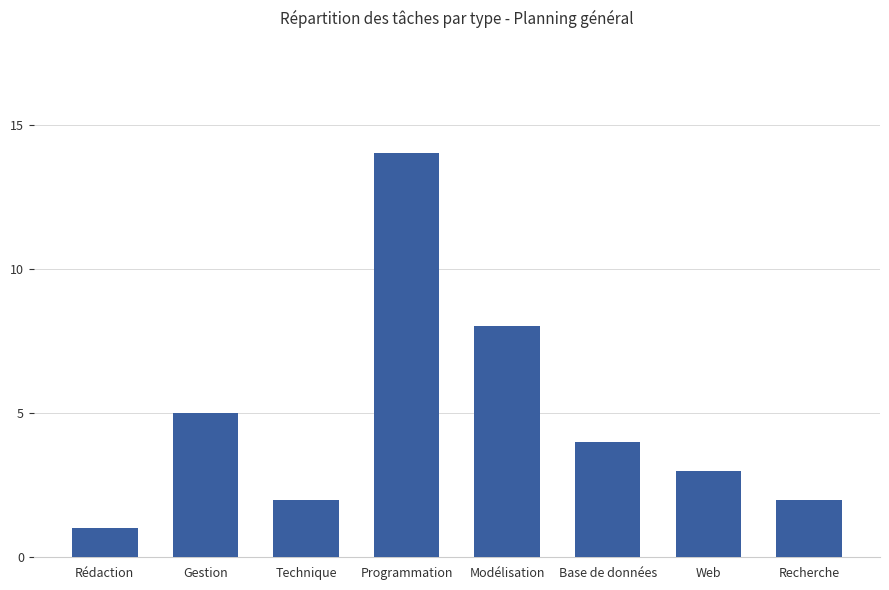

What is the change in value from Rédaction to Technique?

+1